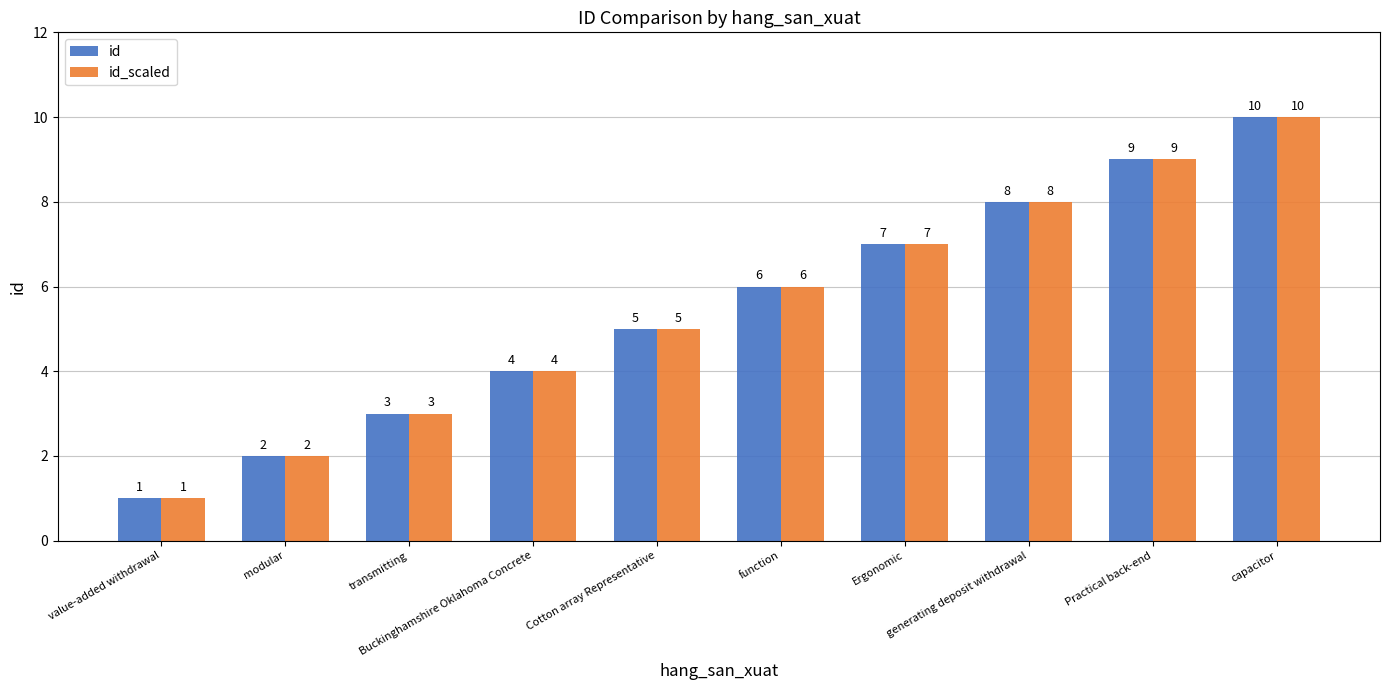

What is the minimum value shown in the chart?

1